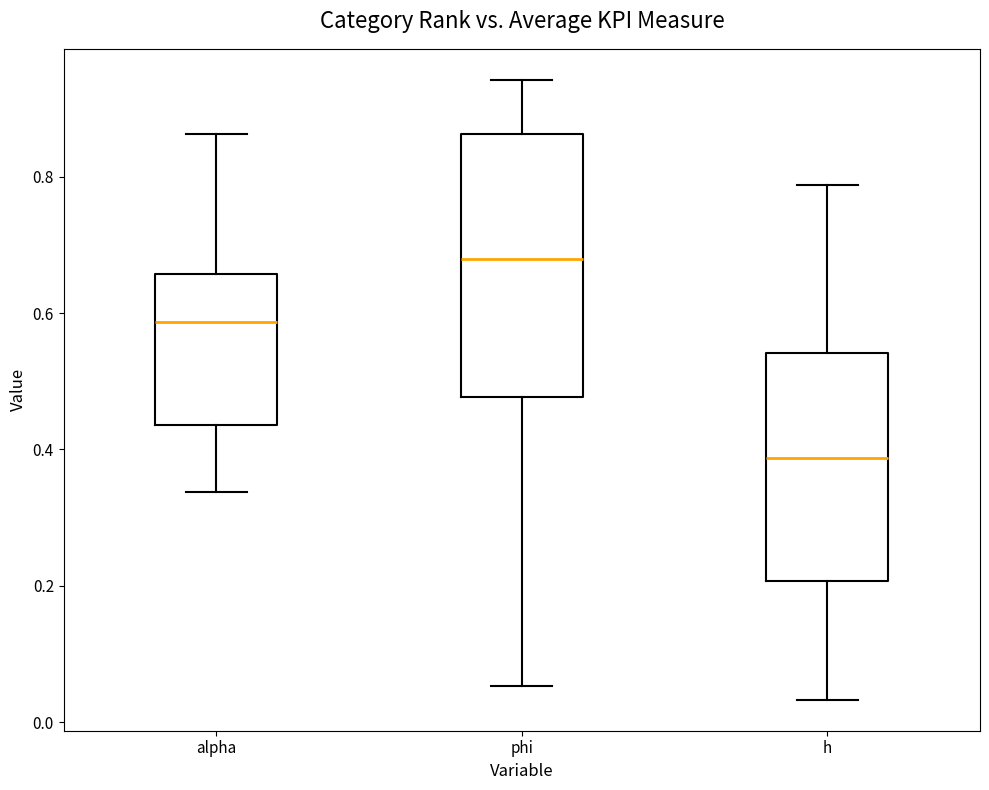

Which box has the lowest median line?

h